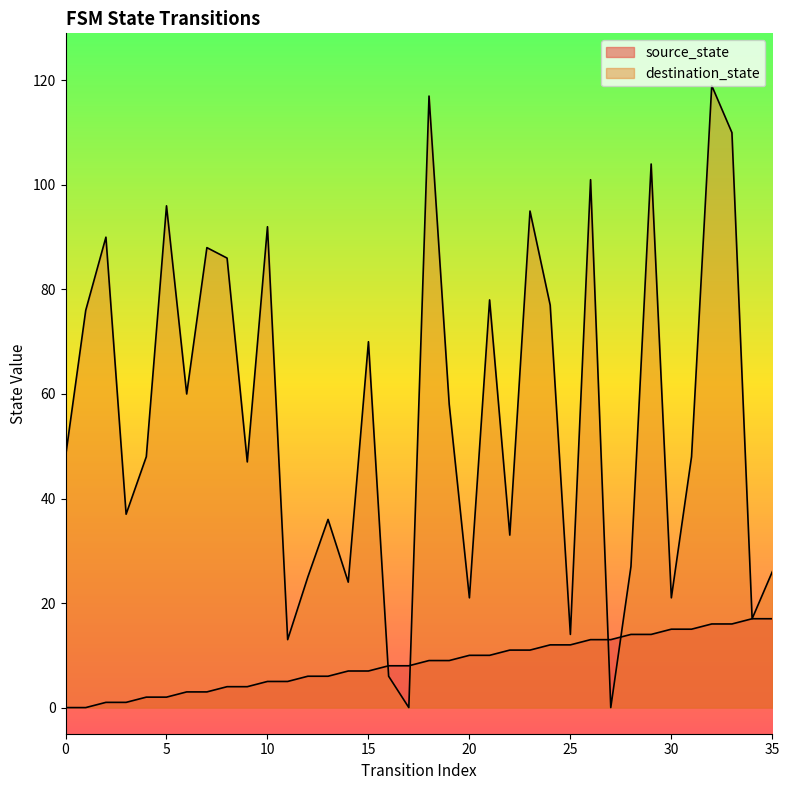

What is the difference between the source_state values at 15 and 26?

6